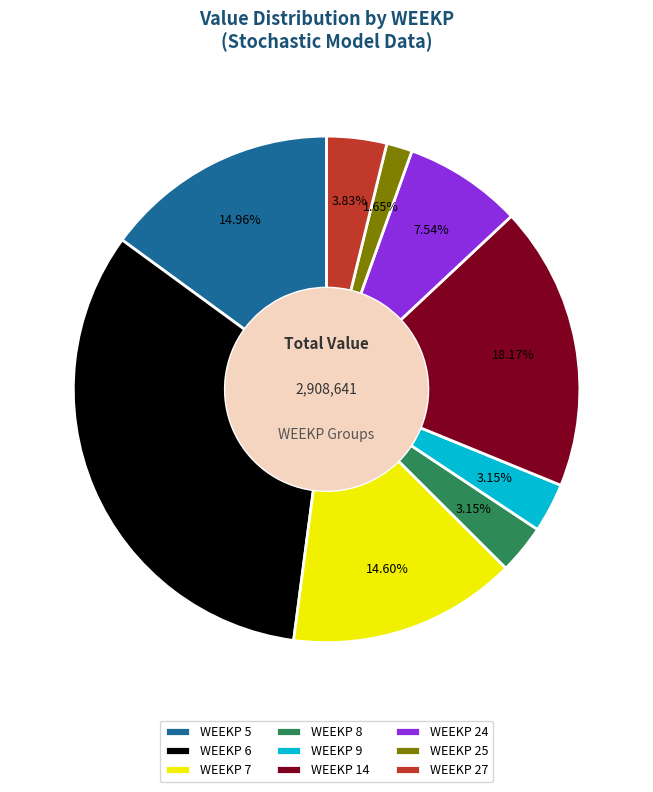

Between WEEKP 14 and WEEKP 8, which is larger?

WEEKP 14